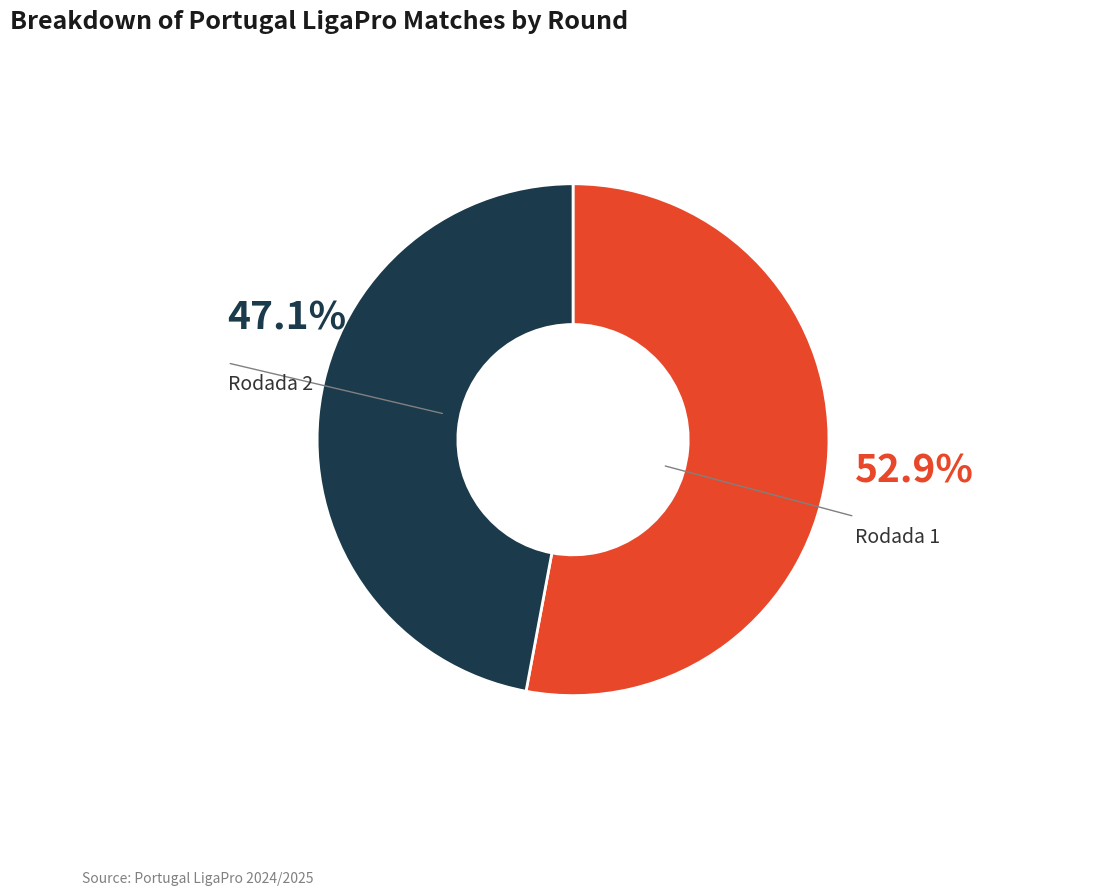

How much of the chart is everything except Rodada 1?

47.1%